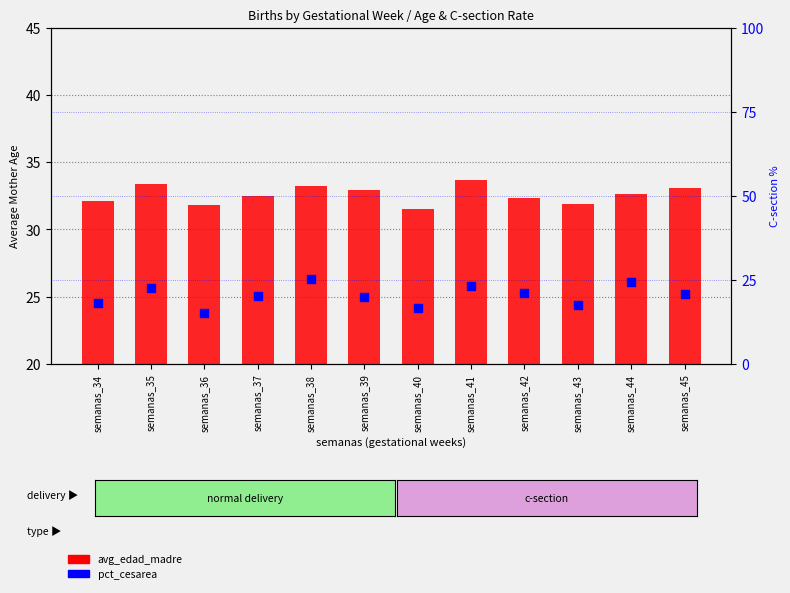

Which series reaches the maximum Y coordinate?

avg_edad_madre